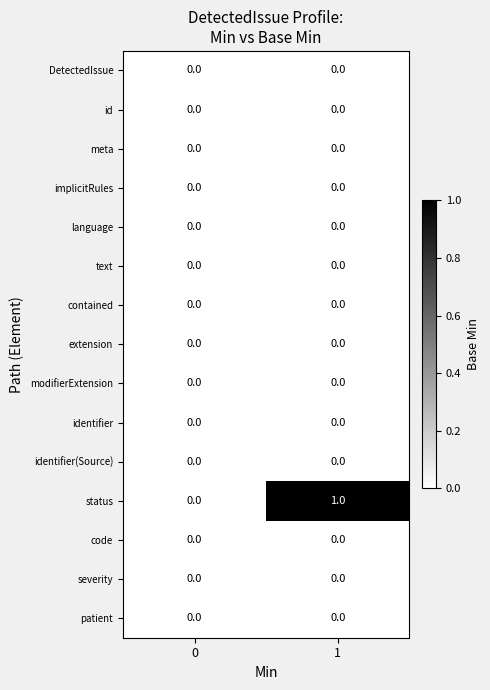

Reading left to right, list all the values displayed in this chart.

DetectedIssue: 0	0
id: 0	0
meta: 0	0
implicitRules: 0	0
language: 0	0
text: 0	0
contained: 0	0
extension: 0	0
modifierExtension: 0	0
identifier: 0	0
identifier(Source): 0	0
status: 0	1
code: 0	0
severity: 0	0
patient: 0	0